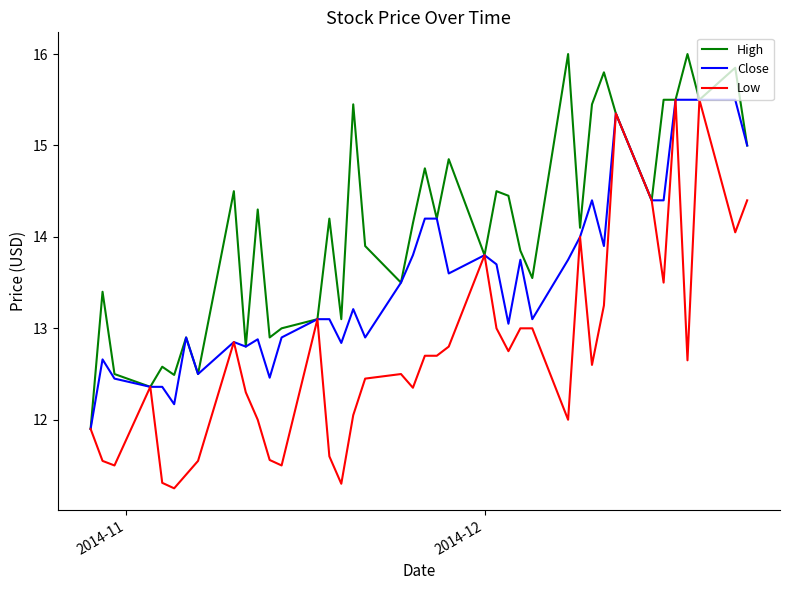

List the series in order of their overall mean, lowest first.

Low, Close, High